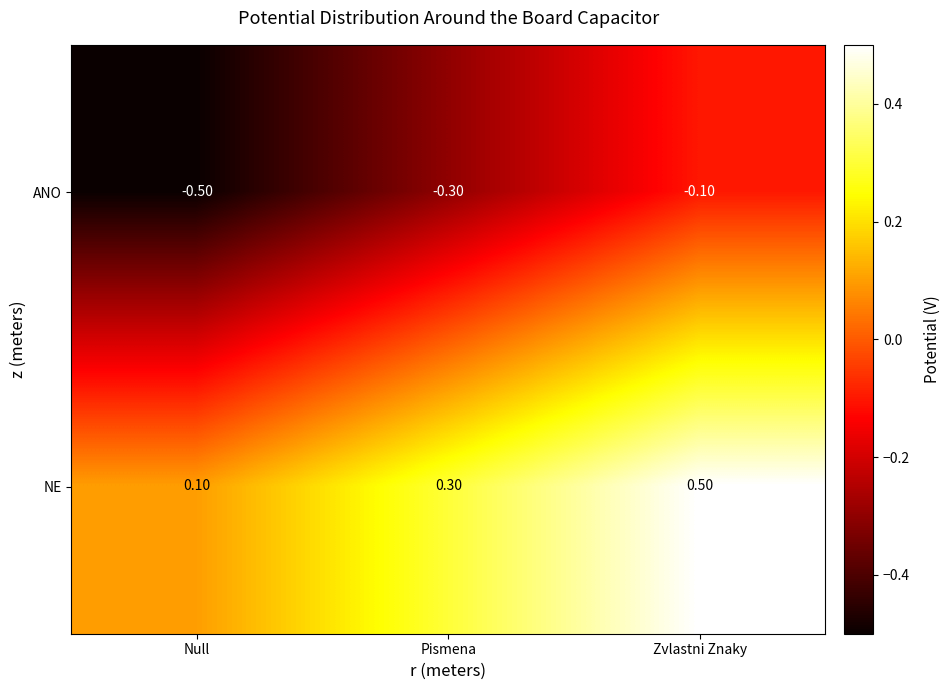

Rank the series by their average value, from highest to lowest.

NE, ANO